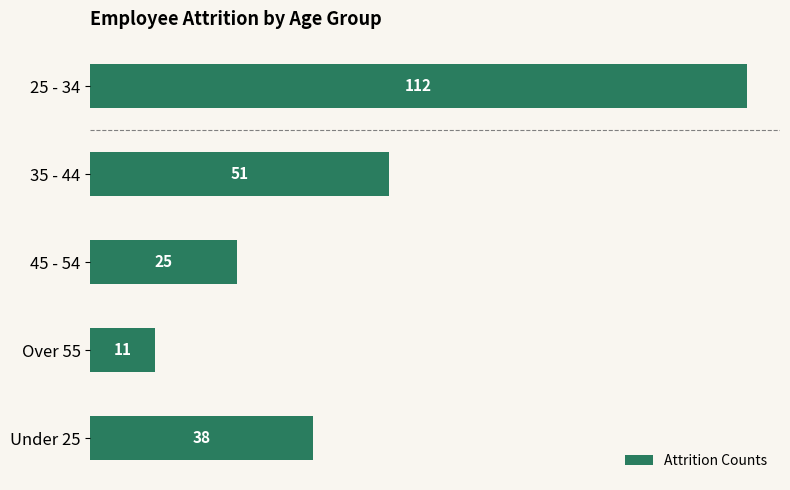

Rank the categories by value from highest to lowest.

25 - 34, 35 - 44, Under 25, 45 - 54, Over 55